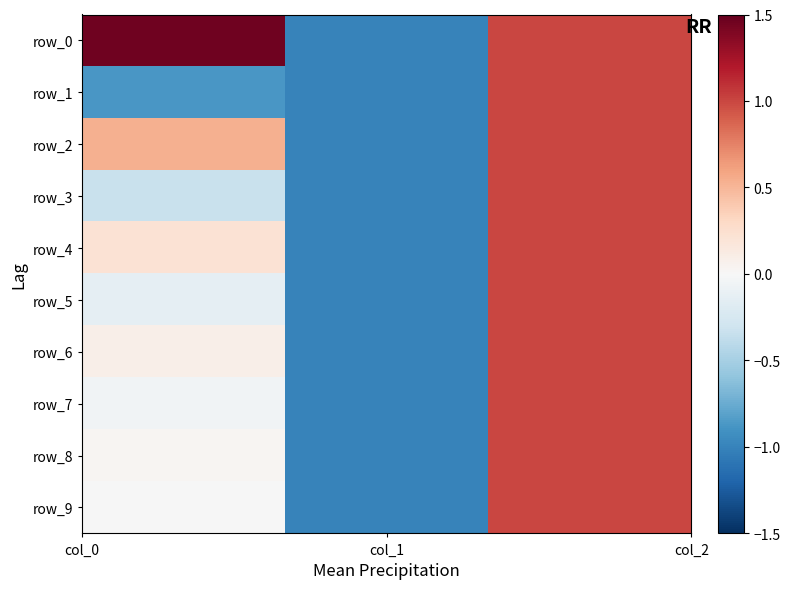

What is the difference between the maximum and minimum values in the row_5 series?

2.0